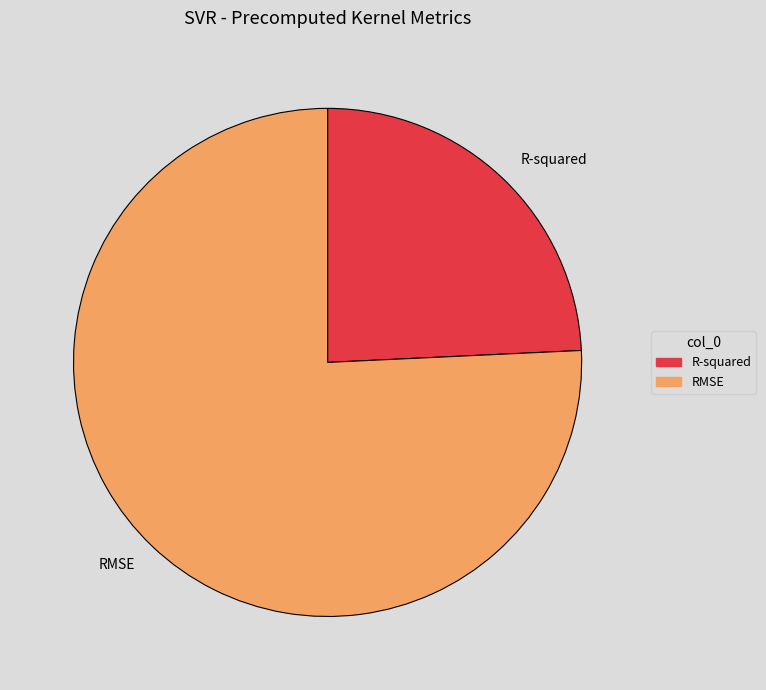

True or false: RMSE accounts for 67% of the total.

False